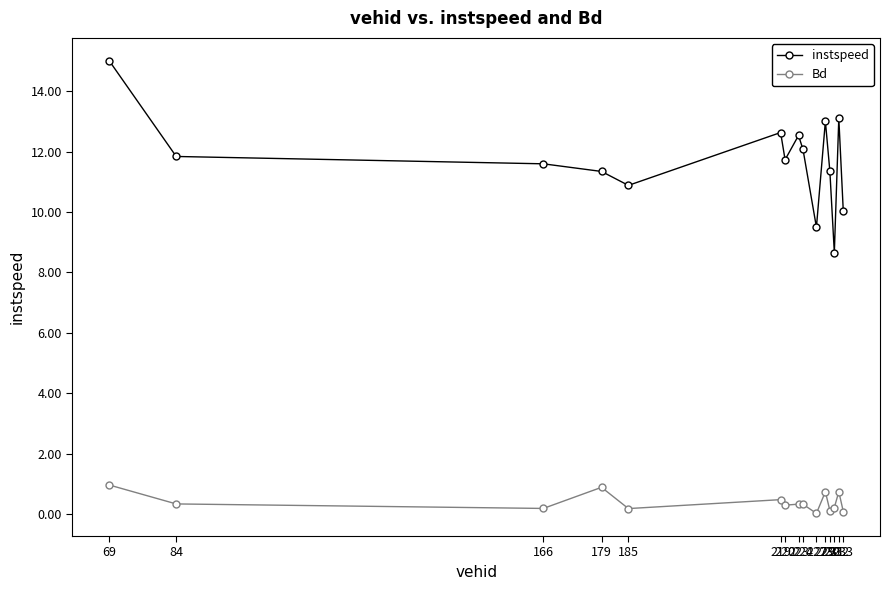

How many data points in instspeed are above 11?

11